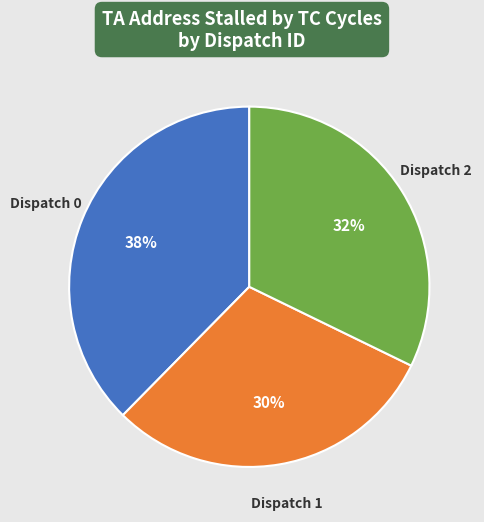

True or false: Dispatch 0 accounts for 38% of the total.

True